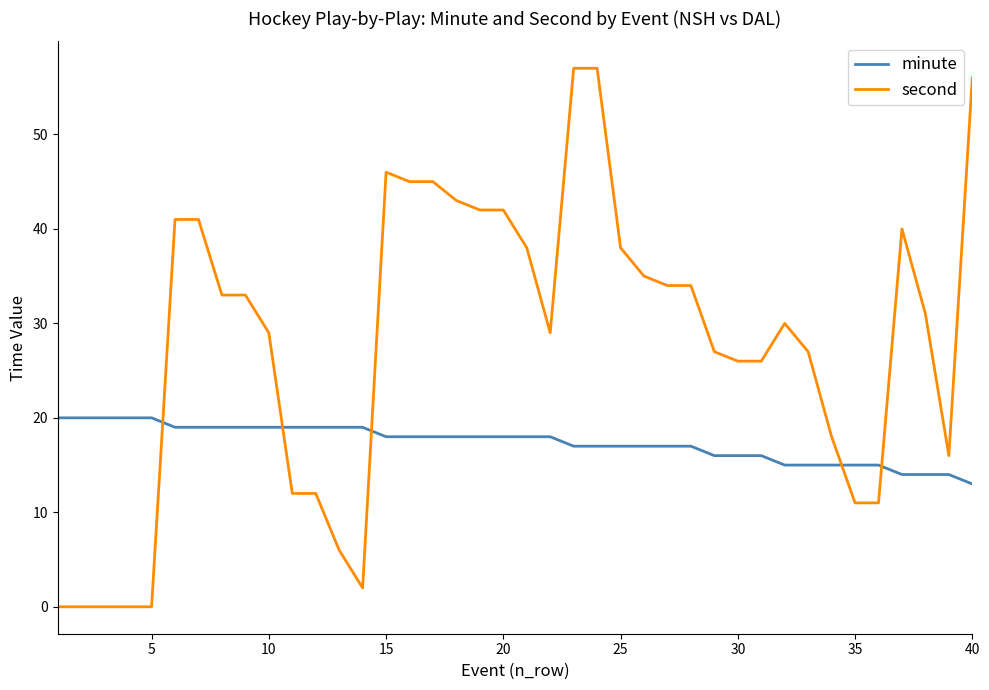

Rank the series by their maximum value, from highest to lowest.

second, minute